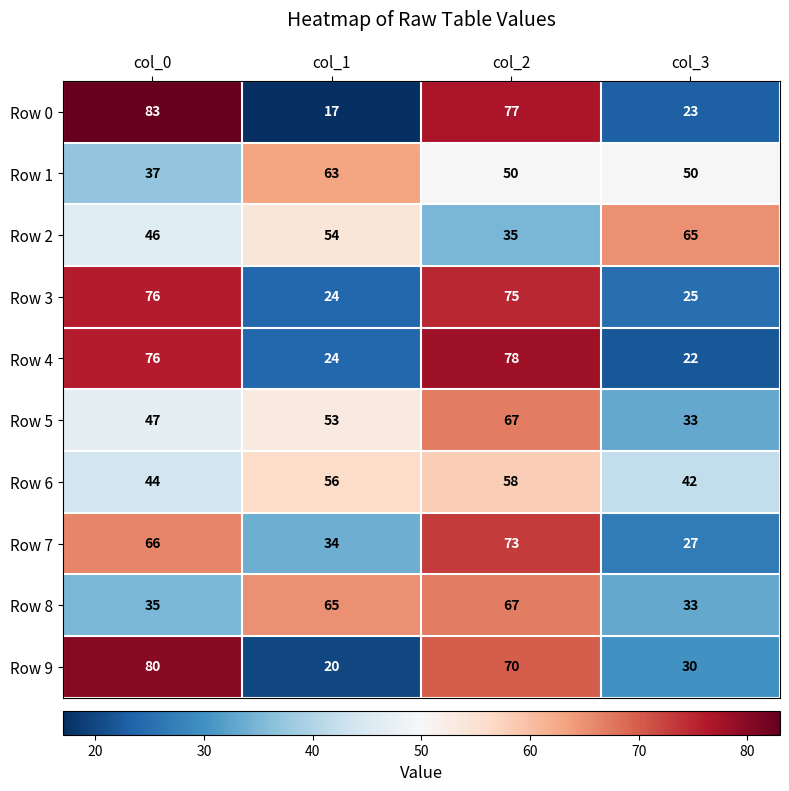

What is the average value of the Row 0 series?

50